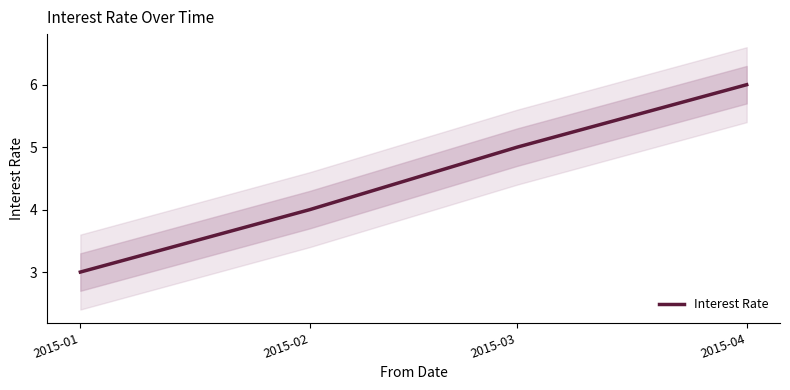

How many values are below 5?

2